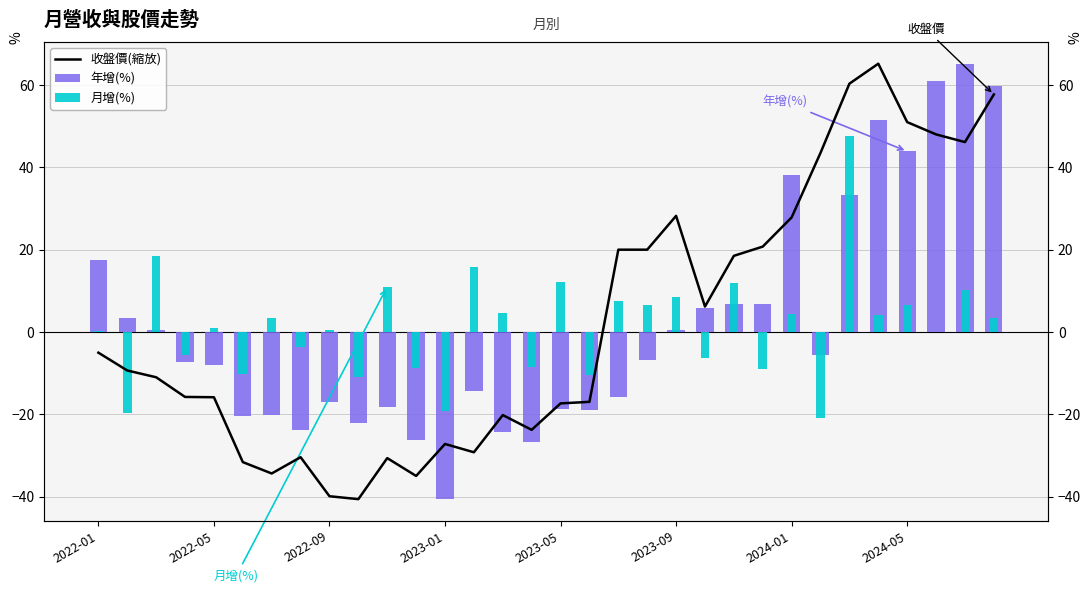

What position from the right is 22?

10